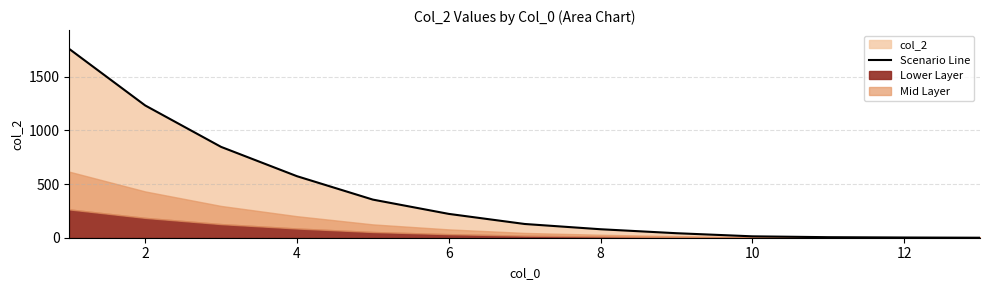

What is the highest value of the Scenario Line series?

1758